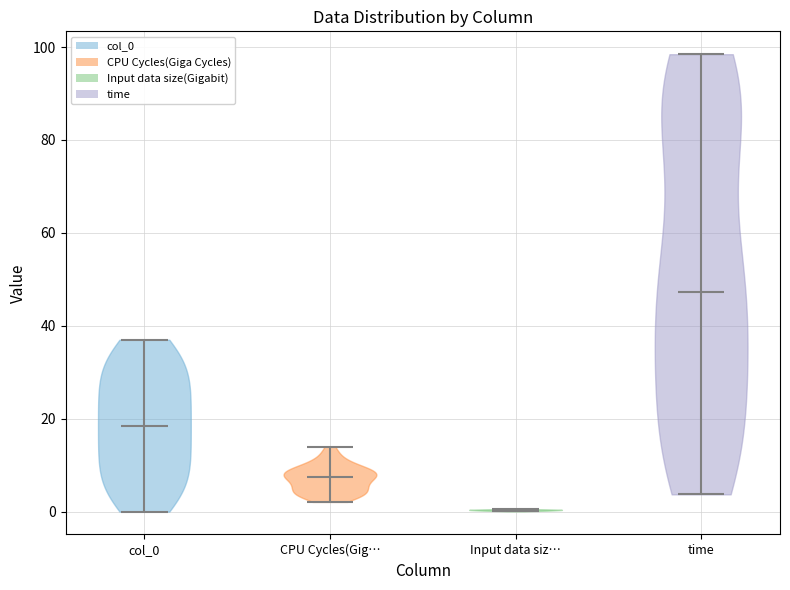

Reading left to right, read every violin against the y-axis: where its median line is, and the lowest and highest points it reaches. The values are not printed on the chart, so give them approximately, as read against the axis.

col_0: median line 18, lowest point 0, highest point 38
CPU Cycles(Gig…: median line 8, lowest point 2, highest point 14
Input data siz…: median line 0, lowest point 0, highest point 0
time: median line 48, lowest point 4, highest point 98